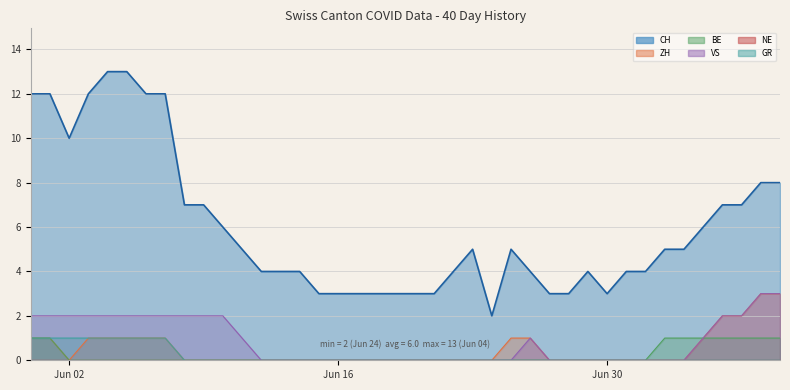

Which category has the lowest value across all series?

Jun 02